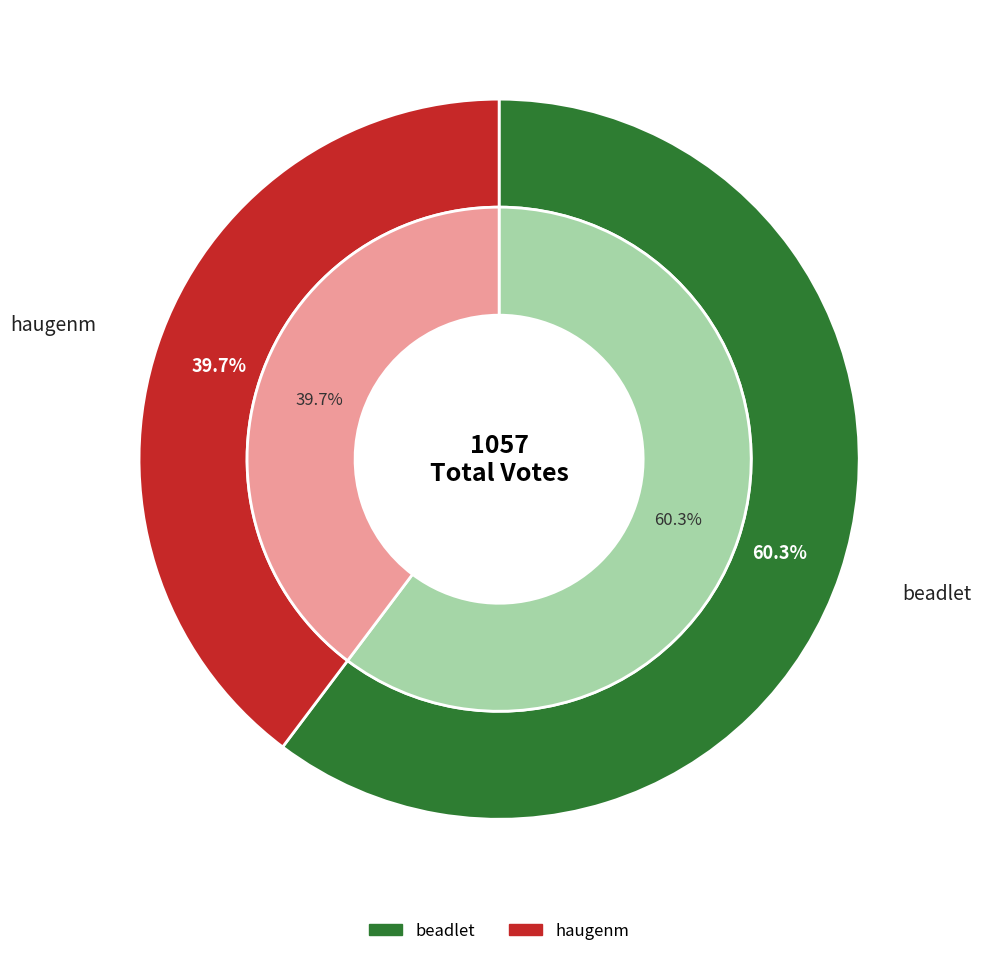

What is the change in value from beadlet to haugenm?

-217